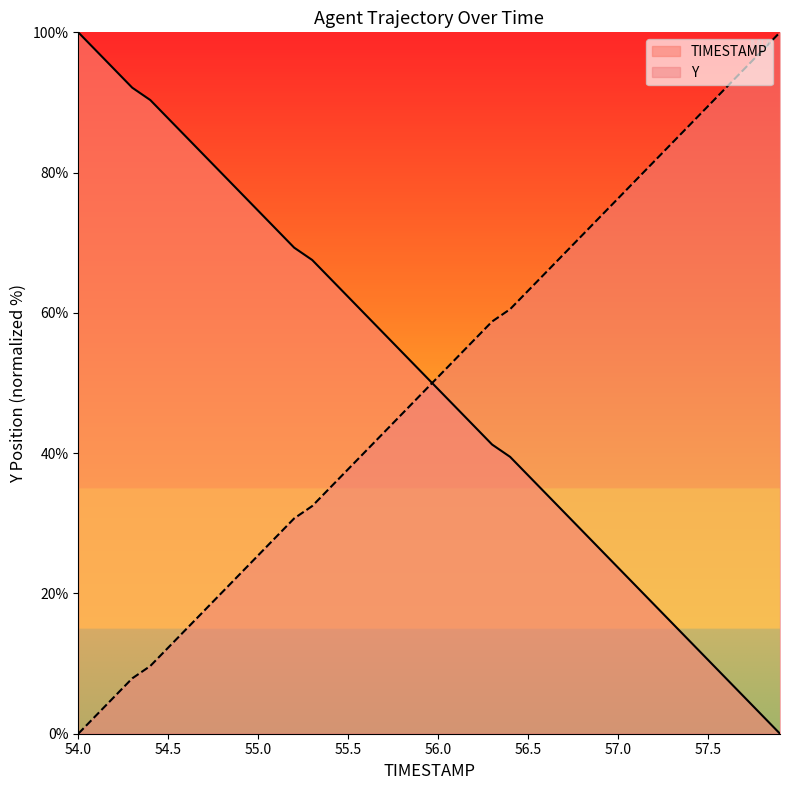

Which category has the highest value in the TIMESTAMP series?

54.0